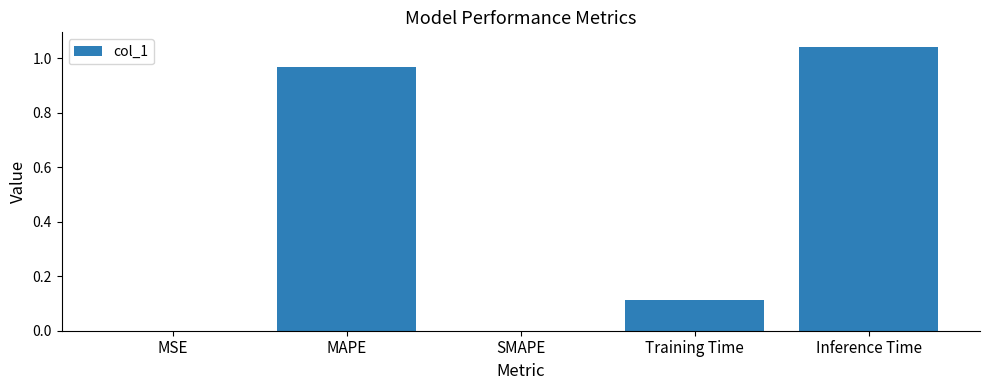

What is the change in value from MAPE to SMAPE?

-1.0